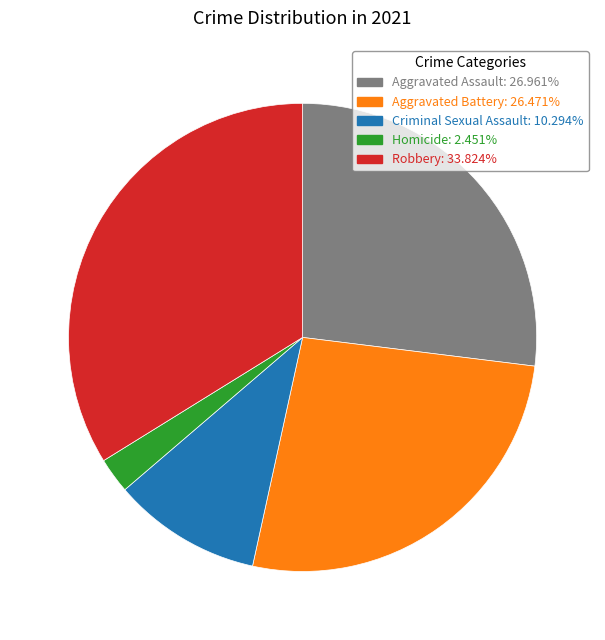

How many slices are in this pie chart?

5